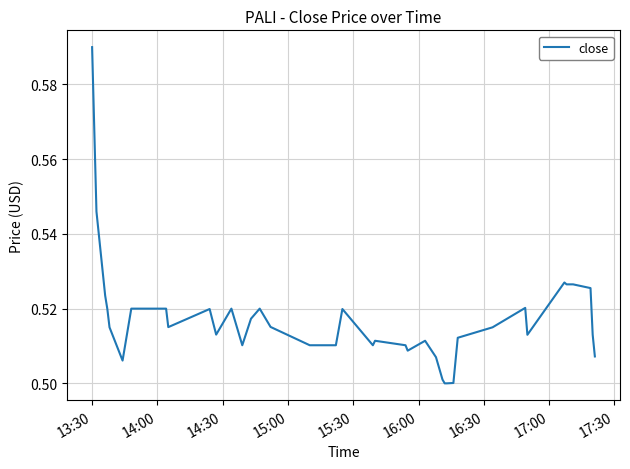

What is the sum of all values?

20.7